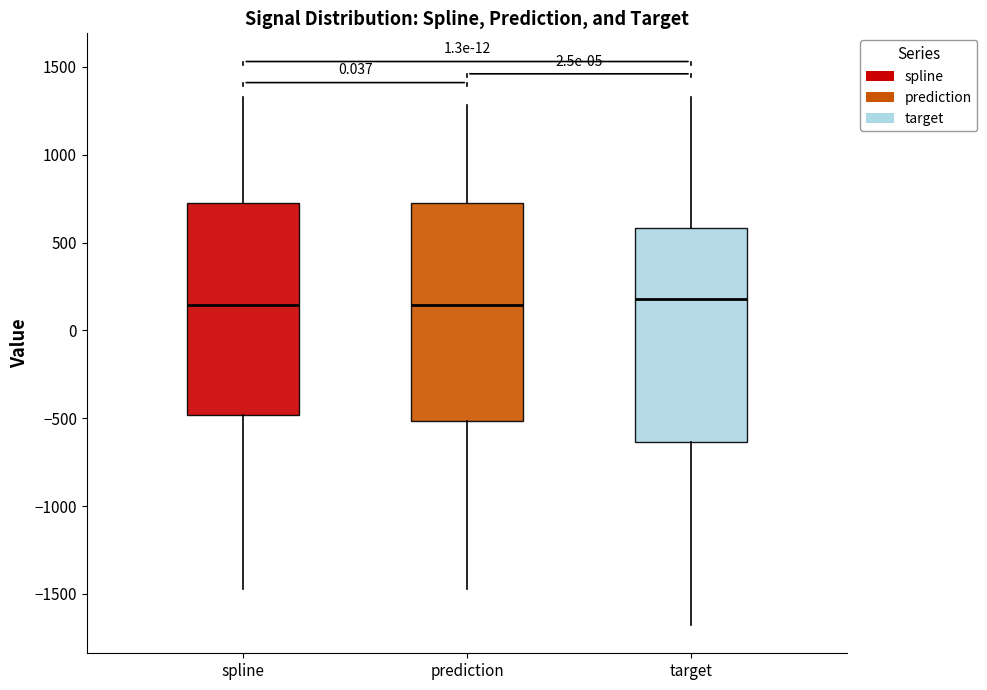

Where does the upper whisker of the box for prediction end on the y-axis? The values are not printed on the chart, so give them approximately, as read against the axis.

1300